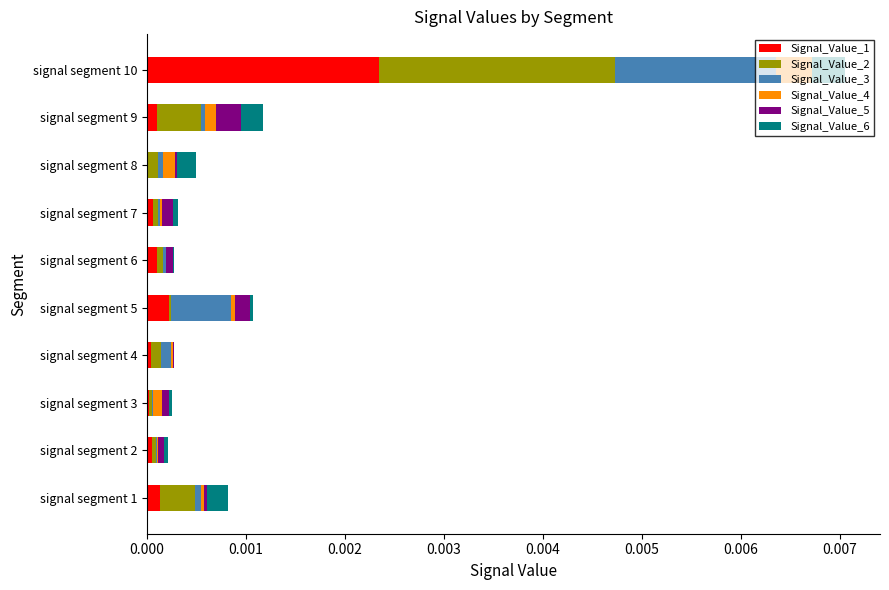

At which category is the sum across all series the highest?

signal segment 10